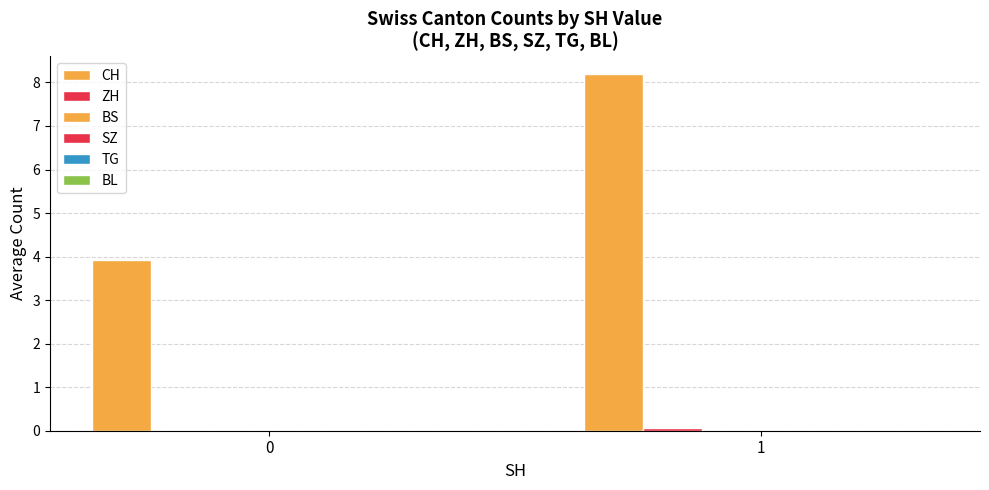

Rank the series at 1 from lowest to highest value.

BS, SZ, TG, BL, ZH, CH